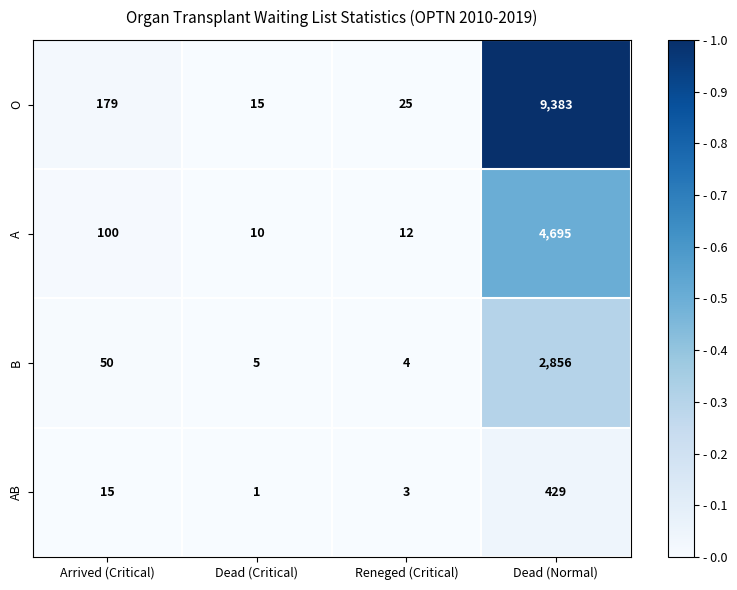

Which label corresponds to the largest value in the chart?

Dead (Normal)